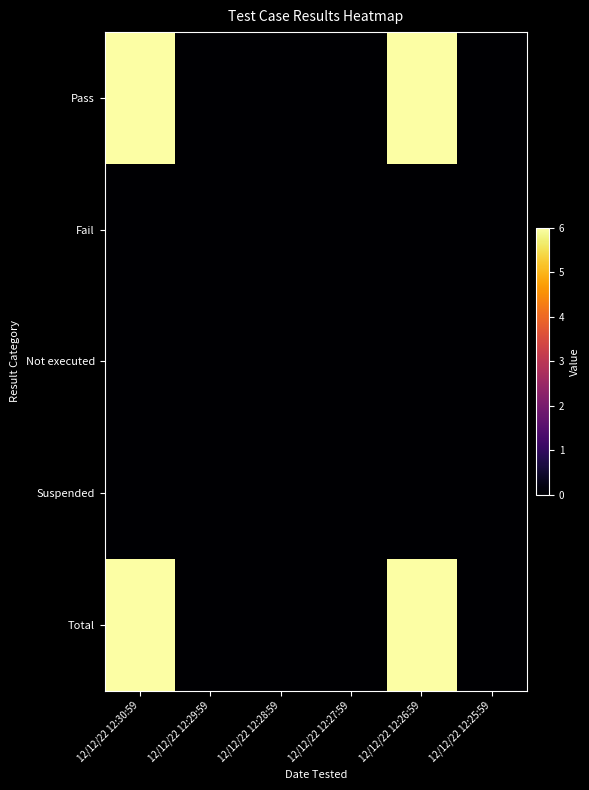

Reading left to right, transcribe all the data shown in this chart.

Pass: 12/12/22 12:30:59=6	12/12/22 12:29:59=0	12/12/22 12:28:59=0	12/12/22 12:27:59=0	12/12/22 12:26:59=6	12/12/22 12:25:59=0
Fail: 12/12/22 12:30:59=0	12/12/22 12:29:59=0	12/12/22 12:28:59=0	12/12/22 12:27:59=0	12/12/22 12:26:59=0	12/12/22 12:25:59=0
Not executed: 12/12/22 12:30:59=0	12/12/22 12:29:59=0	12/12/22 12:28:59=0	12/12/22 12:27:59=0	12/12/22 12:26:59=0	12/12/22 12:25:59=0
Suspended: 12/12/22 12:30:59=0	12/12/22 12:29:59=0	12/12/22 12:28:59=0	12/12/22 12:27:59=0	12/12/22 12:26:59=0	12/12/22 12:25:59=0
Total: 12/12/22 12:30:59=6	12/12/22 12:29:59=0	12/12/22 12:28:59=0	12/12/22 12:27:59=0	12/12/22 12:26:59=6	12/12/22 12:25:59=0